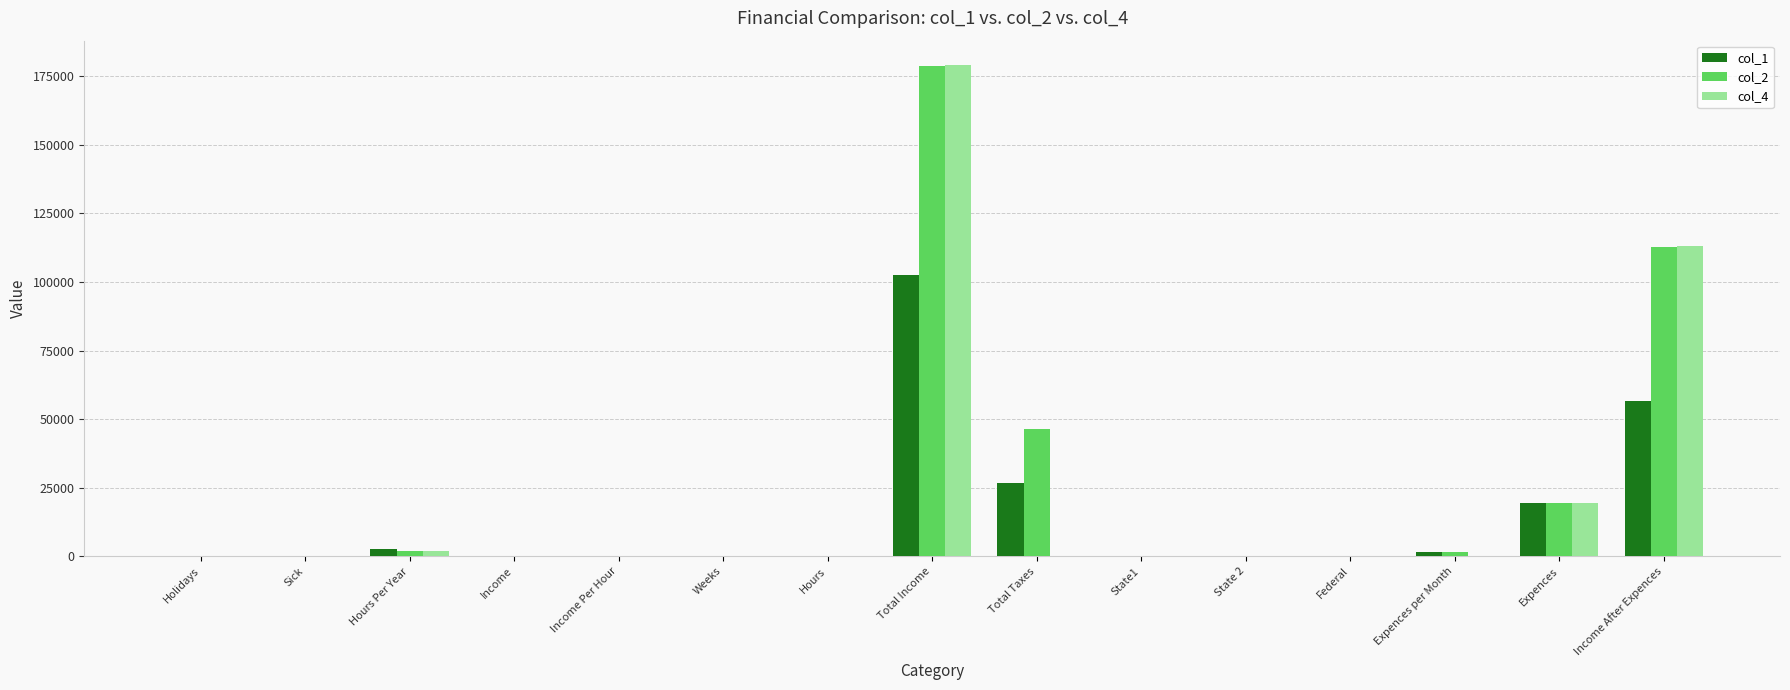

What is the highest value of the col_1 series?

102700.0